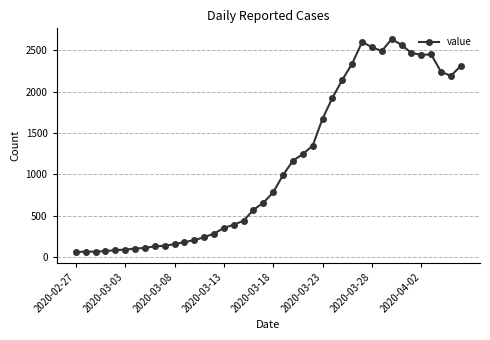

What is the maximum value shown in the chart?

2639